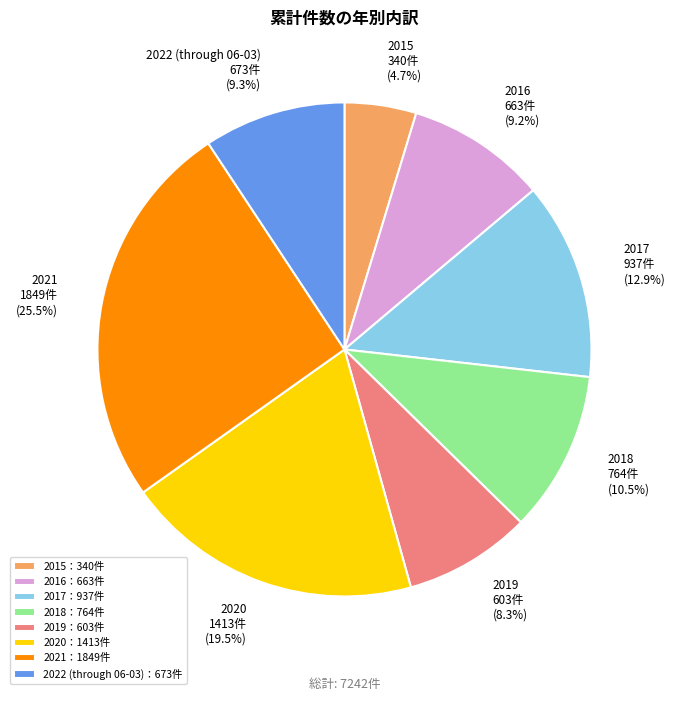

Between 2015 and 2016, which is larger?

2016